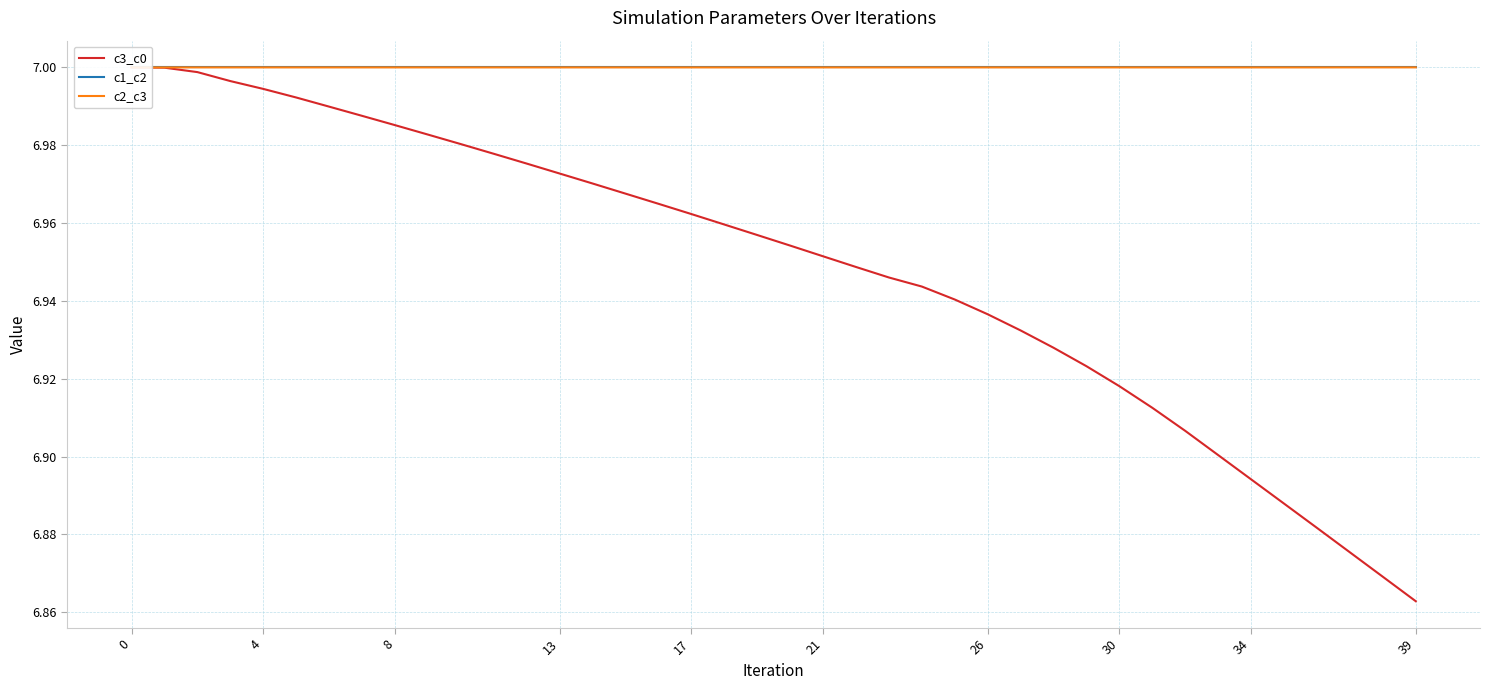

At which category does c2_c3 reach its first local valley?

22